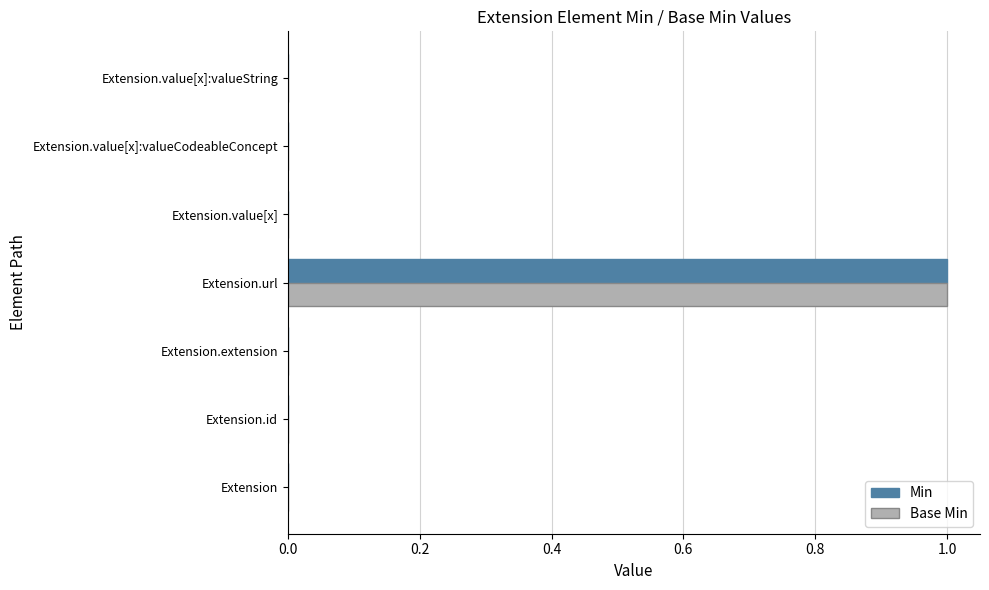

The Min series shows 0 at Extension.extension. True or false?

True